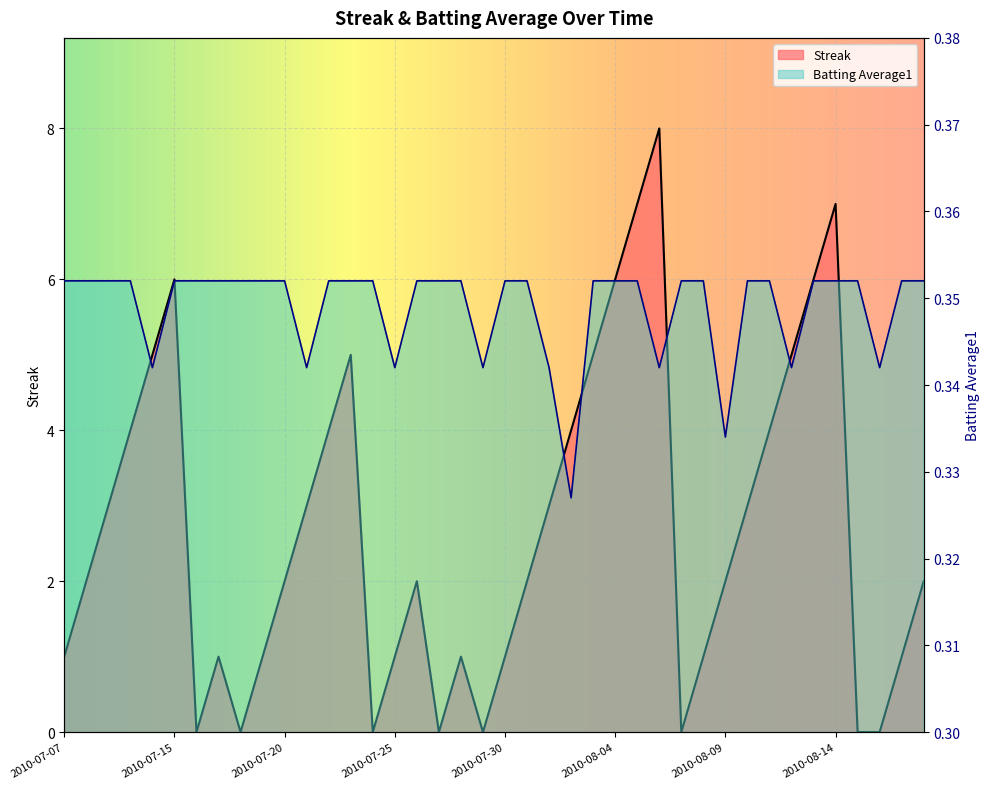

Does the chart display data point markers on the line(s)?

No